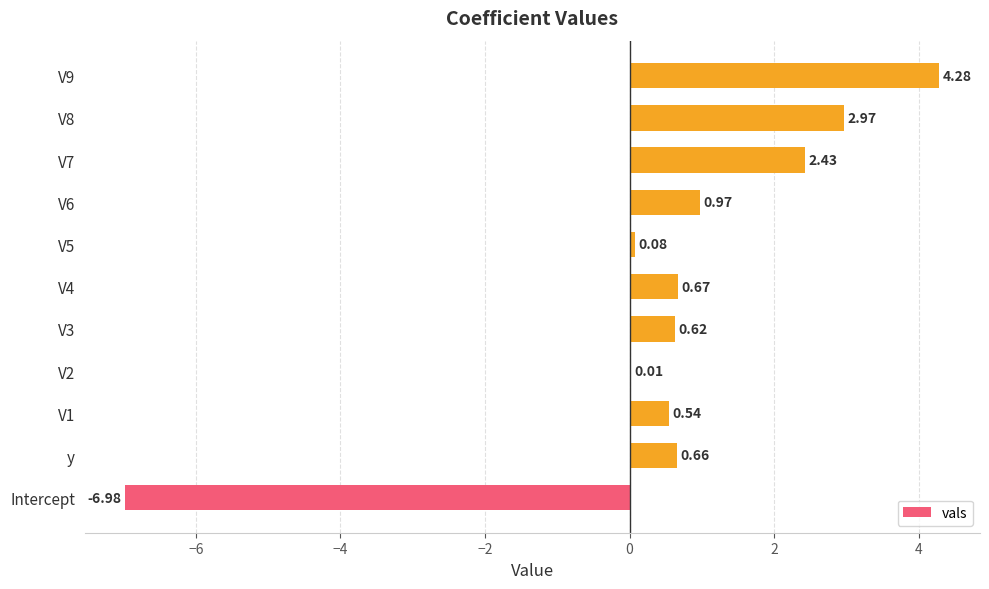

What is the change in value from V3 to V9?

+3.7